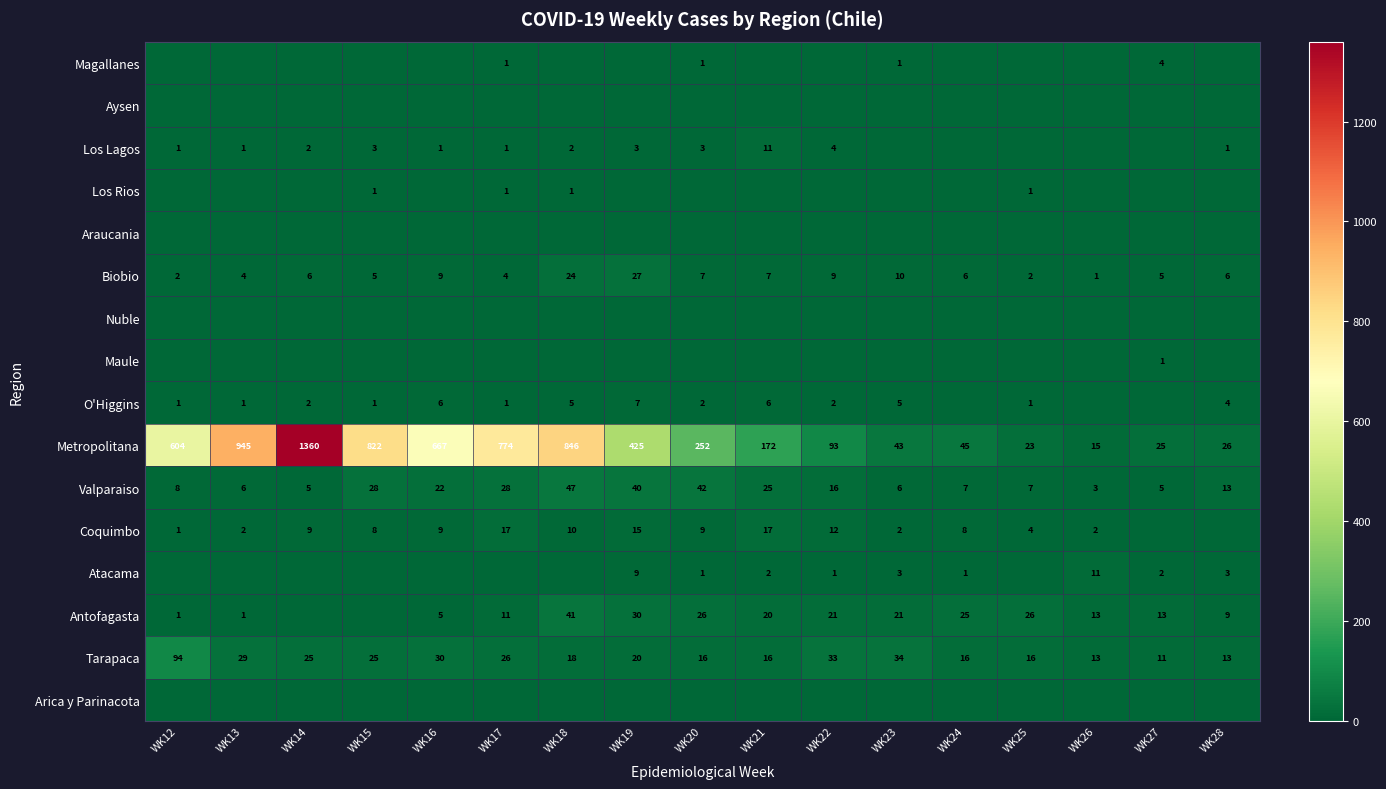

The value of Los Lagos at WK20 is 4. True or false?

False